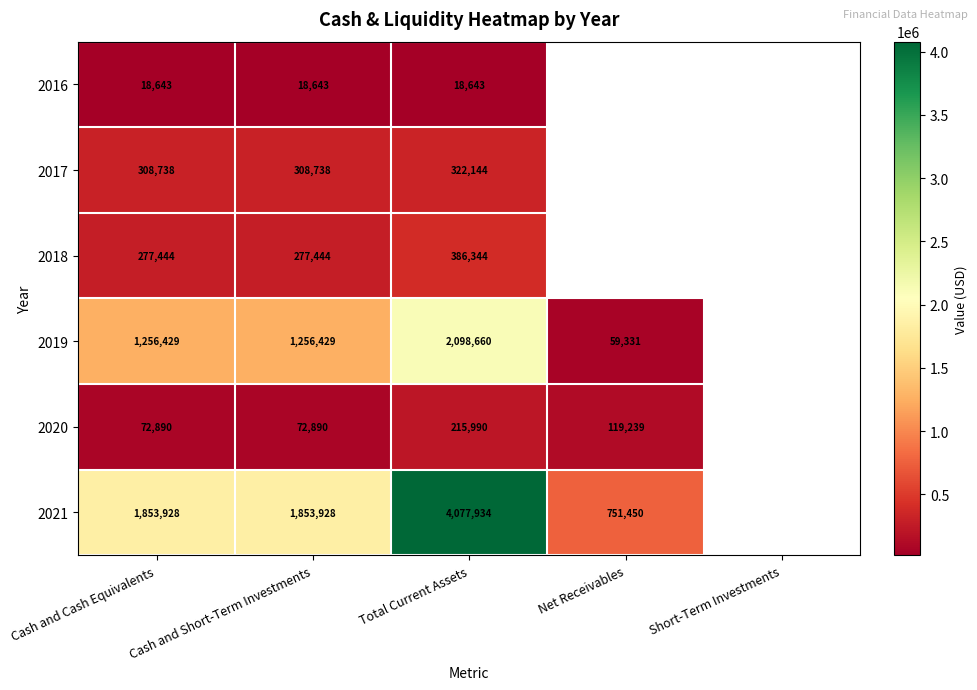

How many categories are shown in the chart?

5